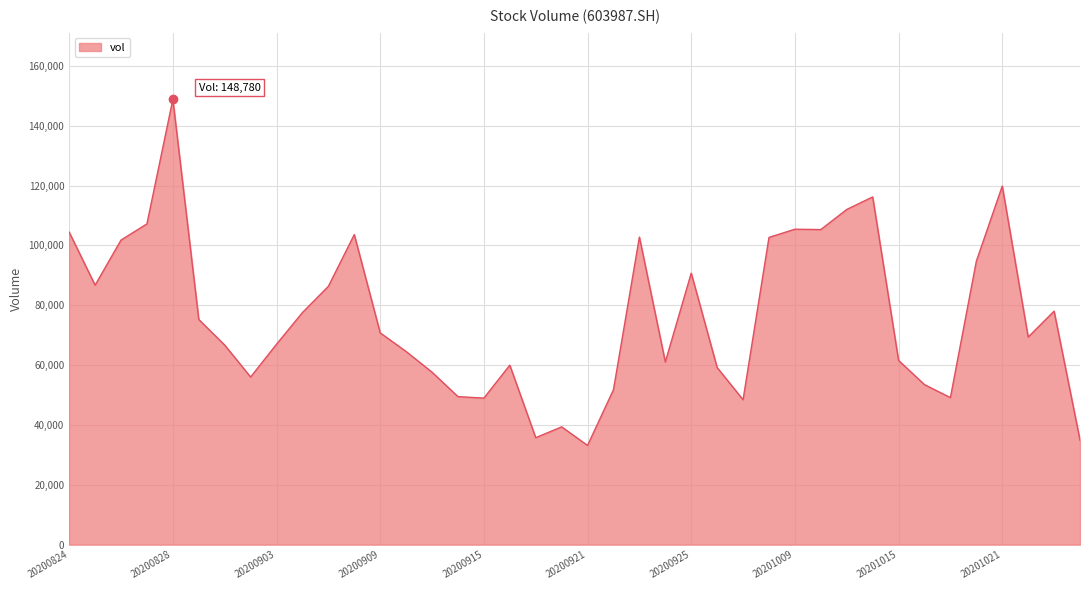

What is the sum of all values?

3057693.4